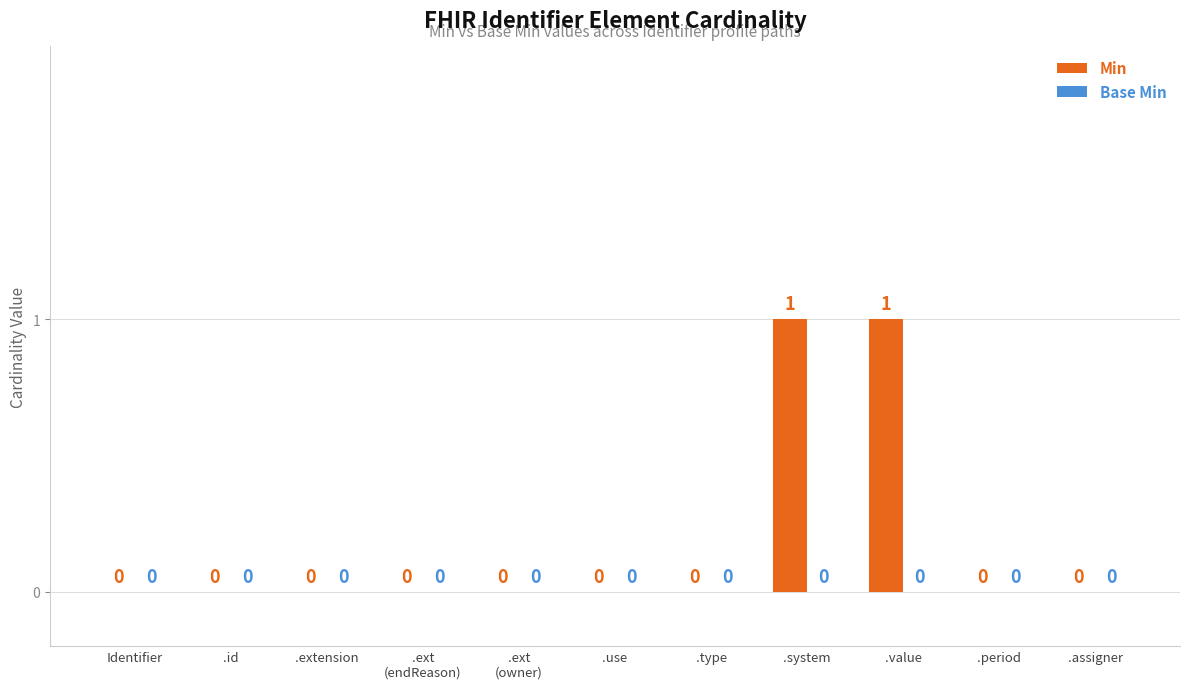

How many values are between 0 and 1?

11